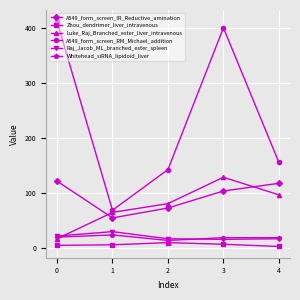

What is the greatest value displayed?

412